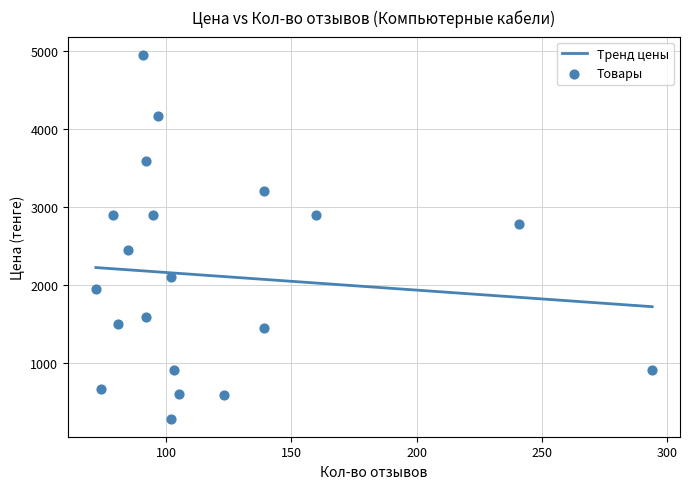

What is the highest value of the Тренд цены series?

2225.5